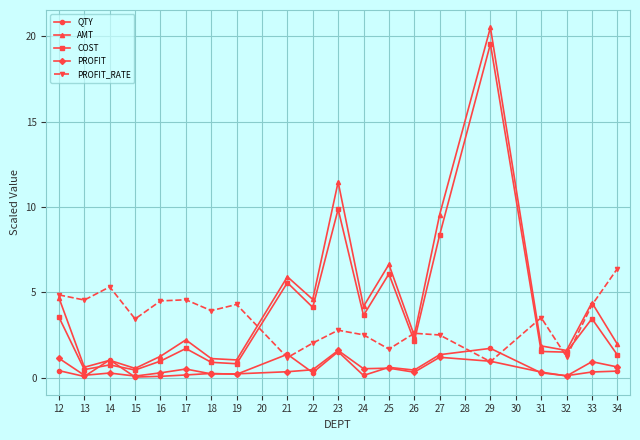

How many lines are shown in the chart?

5